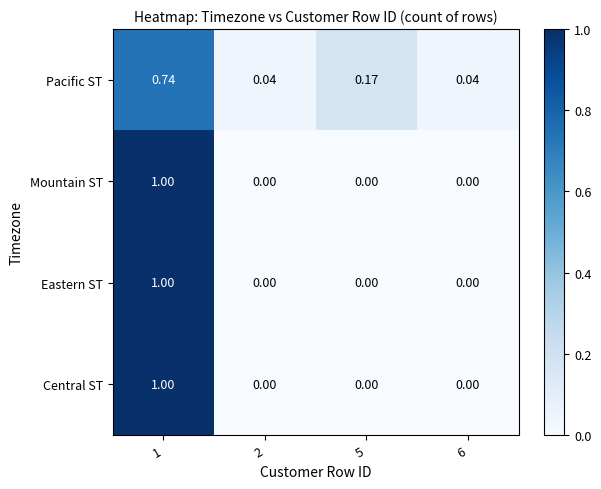

Is the value of Eastern ST at 2 greater than the value of Pacific ST at 6?

No